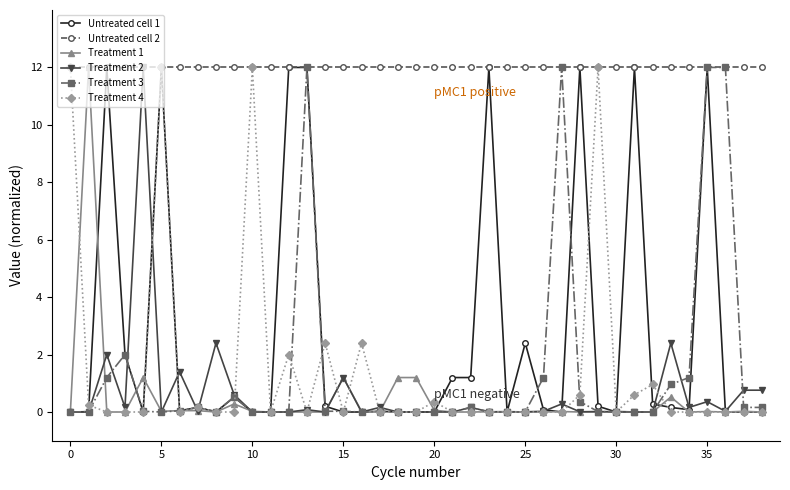

What is the value of the Treatment 1 point at the 16th from the left?

1.2